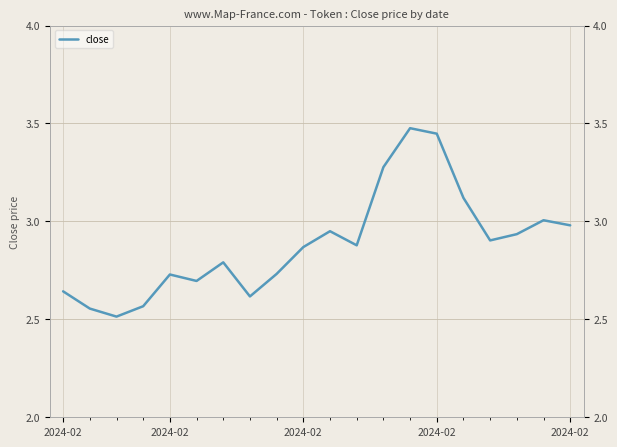

What is the sum of all values?

57.7